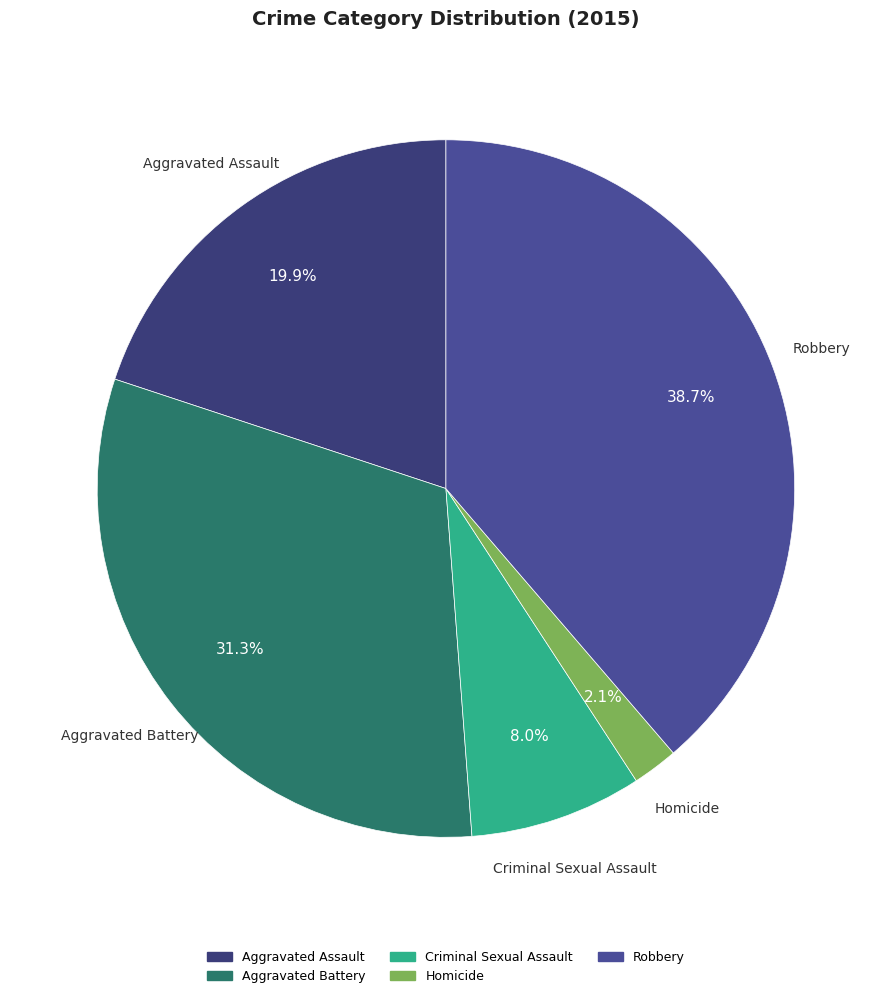

To the nearest percent, what is the difference between the largest and smallest slice percentages?

37%